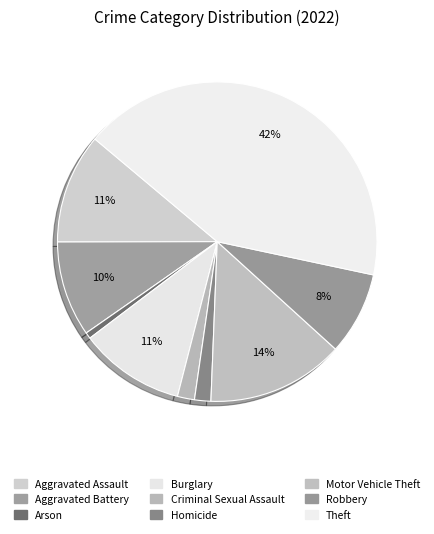

Count the number of slices in the pie.

9